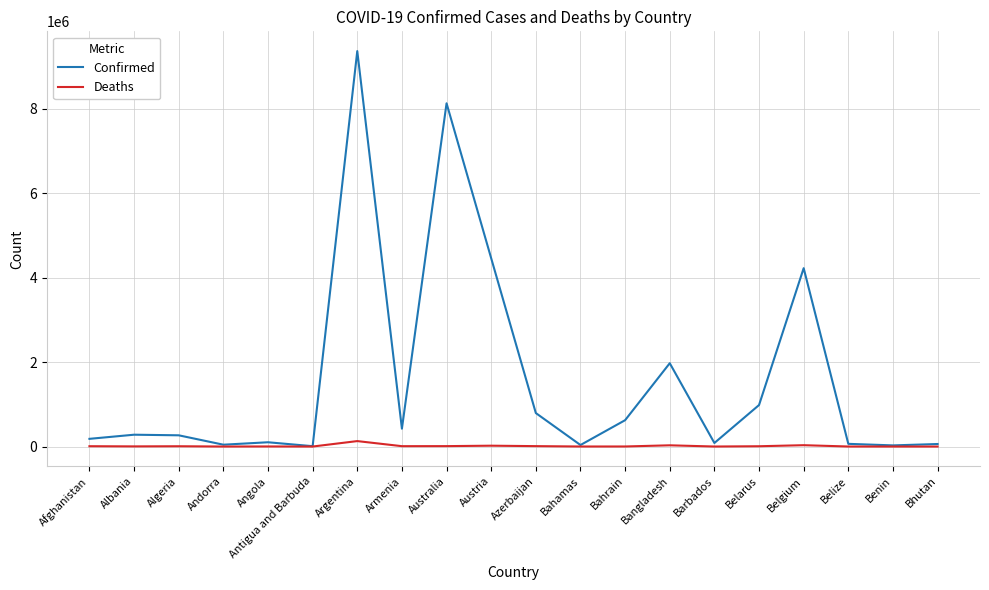

Is it true that Confirmed equals 280298 at Albania?

True